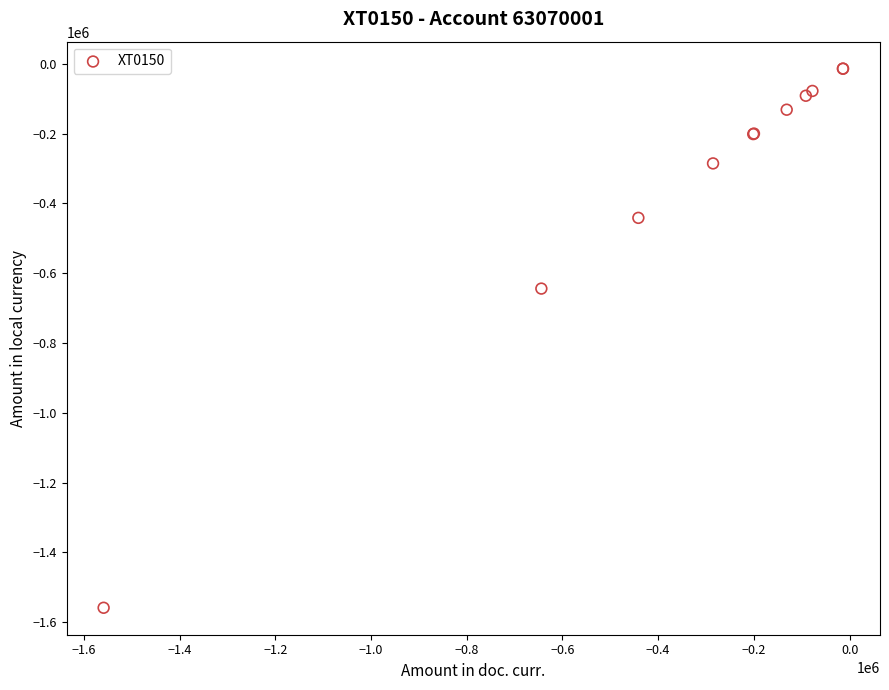

What Y value in the scatter plot is closest to -786160?

-644010.1